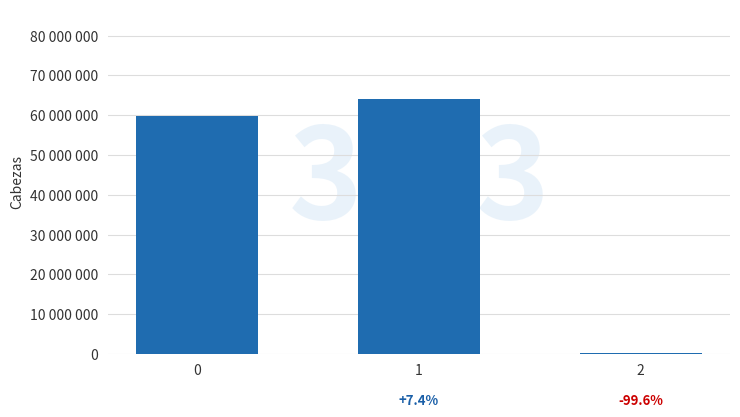

What is the greatest value displayed?

64113221